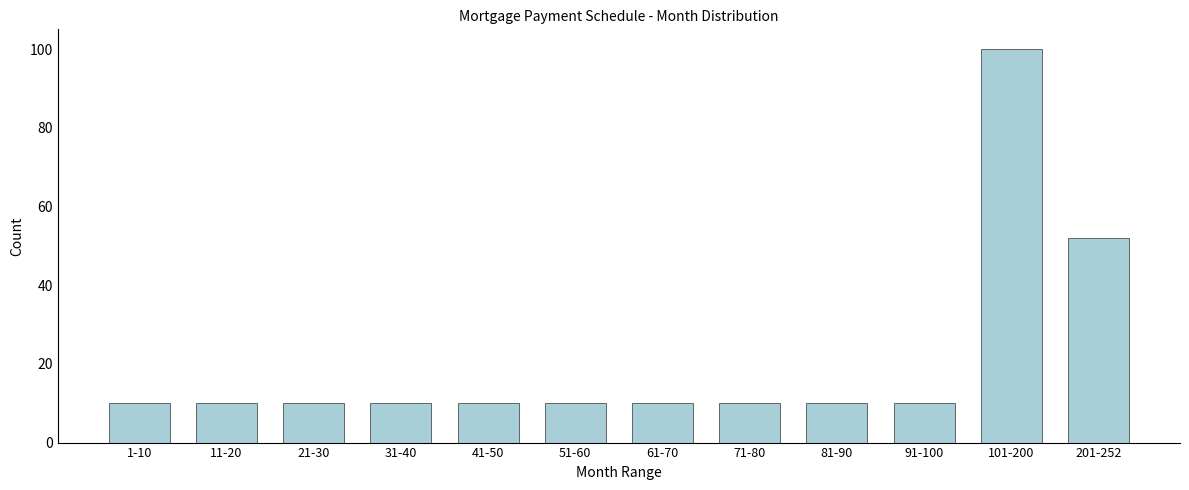

Reading left to right, transcribe all the data shown in this chart.

10	10	10	10	10	10	10	10	10	10	100	52